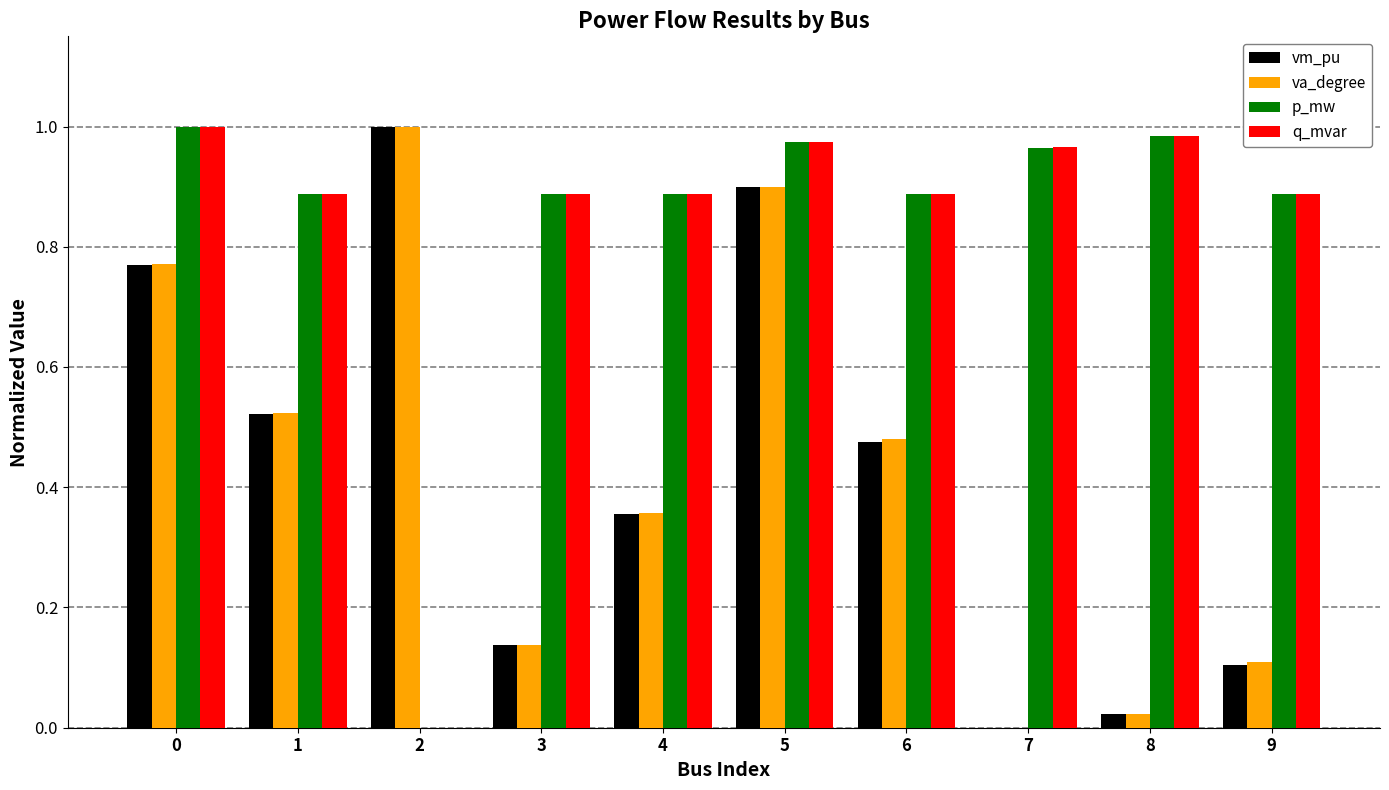

The value of vm_pu at 7 is 0.0. True or false?

True